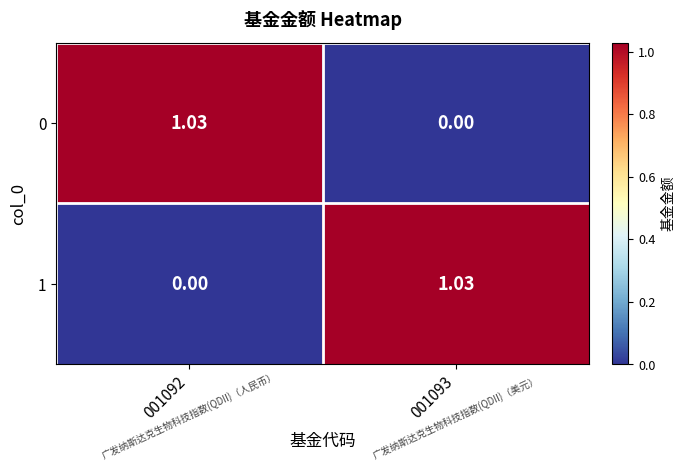

How many data points in 1 are less than 1?

1